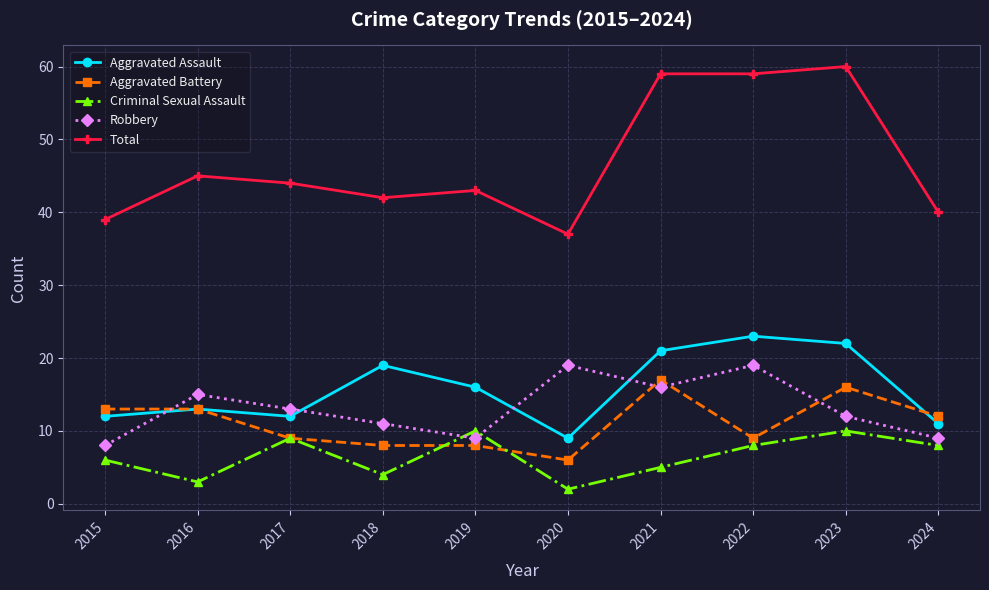

What is the sum of the Aggravated Battery values at 2019 and 2015?

21